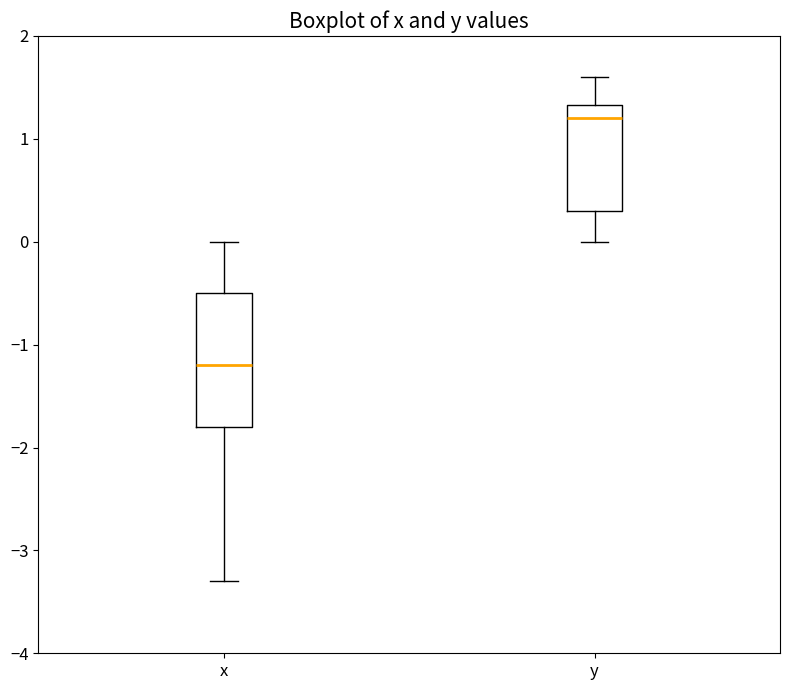

Where is the upper edge of the box for x on the y-axis? The values are not printed on the chart, so give them approximately, as read against the axis.

-0.5